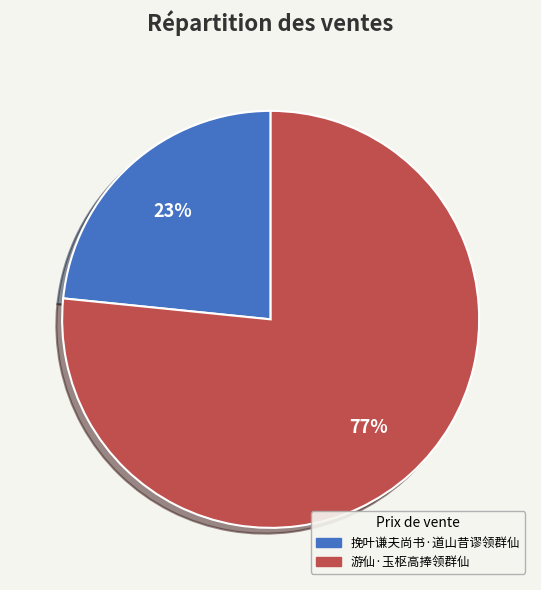

Count the number of slices in the pie.

2